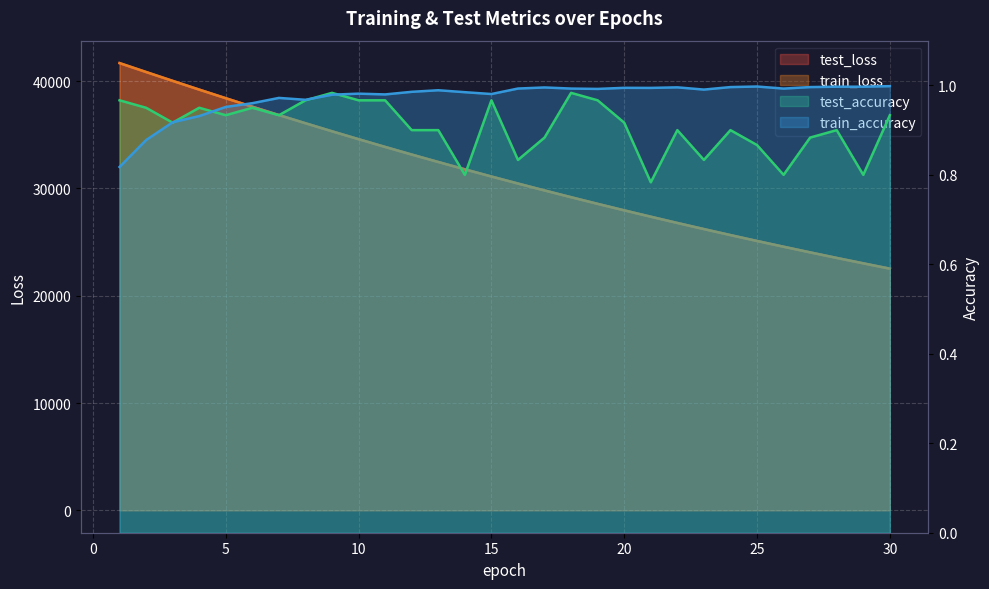

Does the chart display data point markers on the line(s)?

No